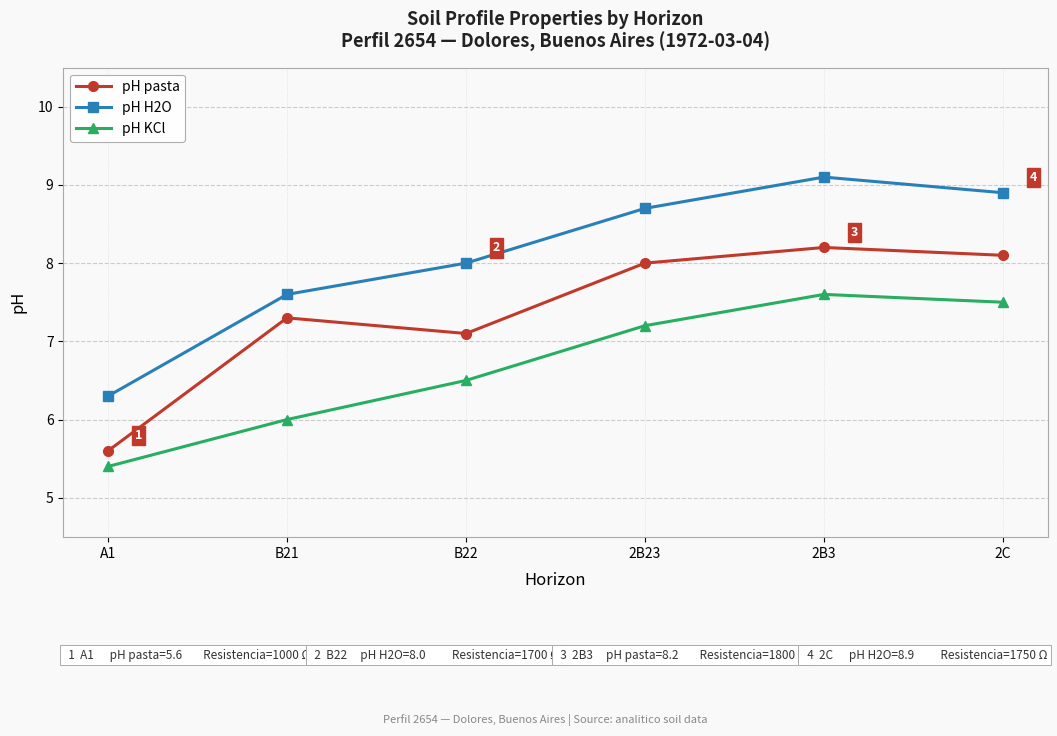

Reading right to left, extract all data points from this chart.

pH pasta: 8.1	8.2	8.0	7.1	7.3	5.6
pH H2O: 8.9	9.1	8.7	8.0	7.6	6.3
pH KCl: 7.5	7.6	7.2	6.5	6.0	5.4